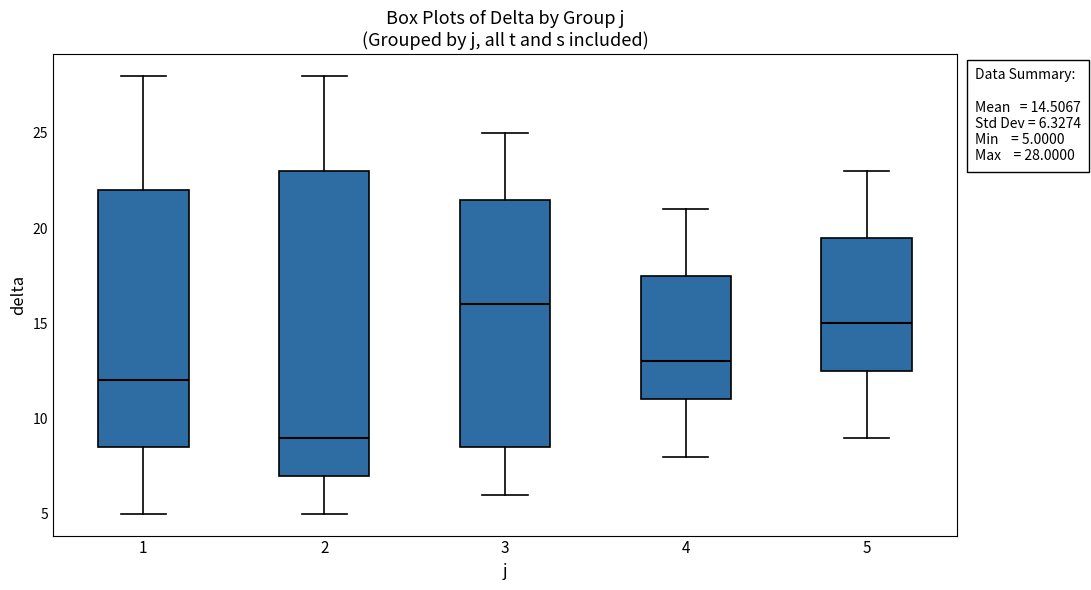

Which box has the lowest median line?

2